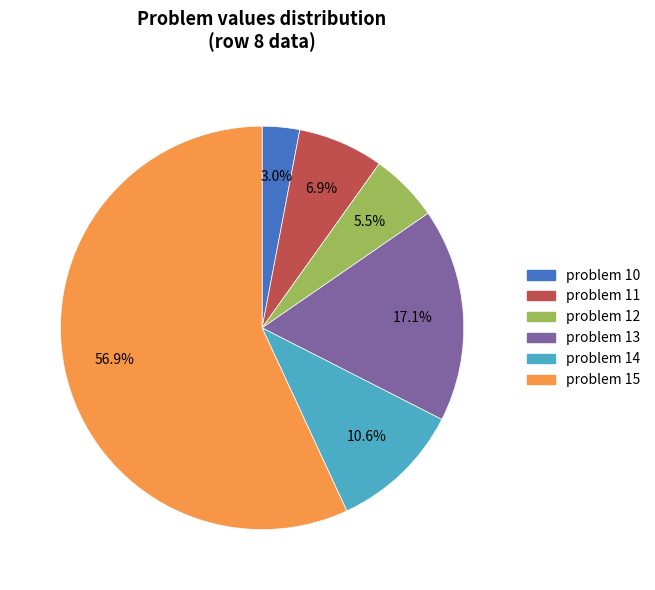

Rank the categories by value from lowest to highest.

problem 10, problem 12, problem 11, problem 14, problem 13, problem 15